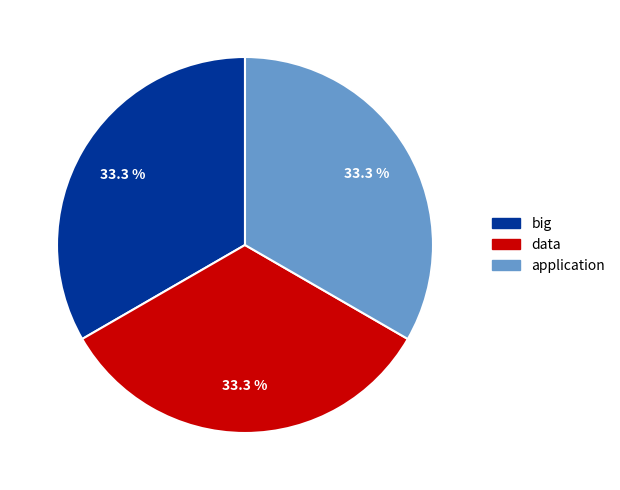

Count the number of slices in the pie.

3